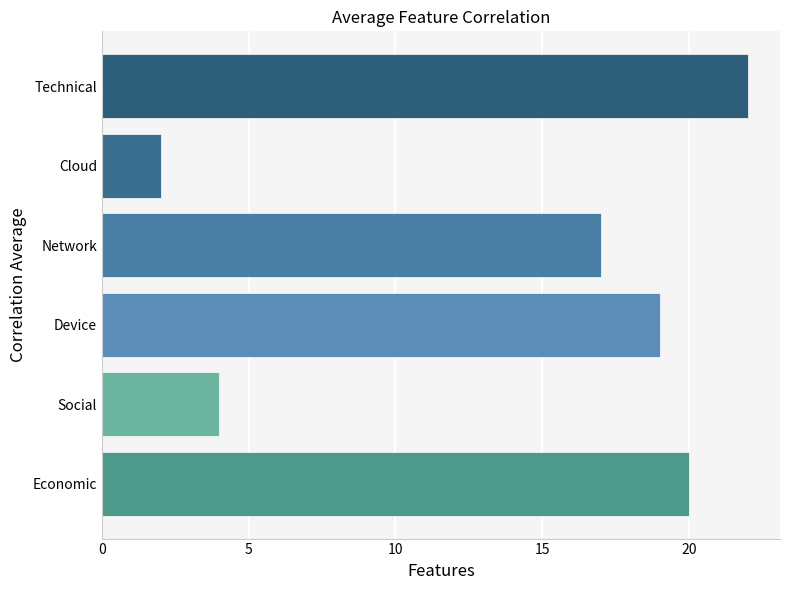

True or false: the data shows 27 at Network.

False